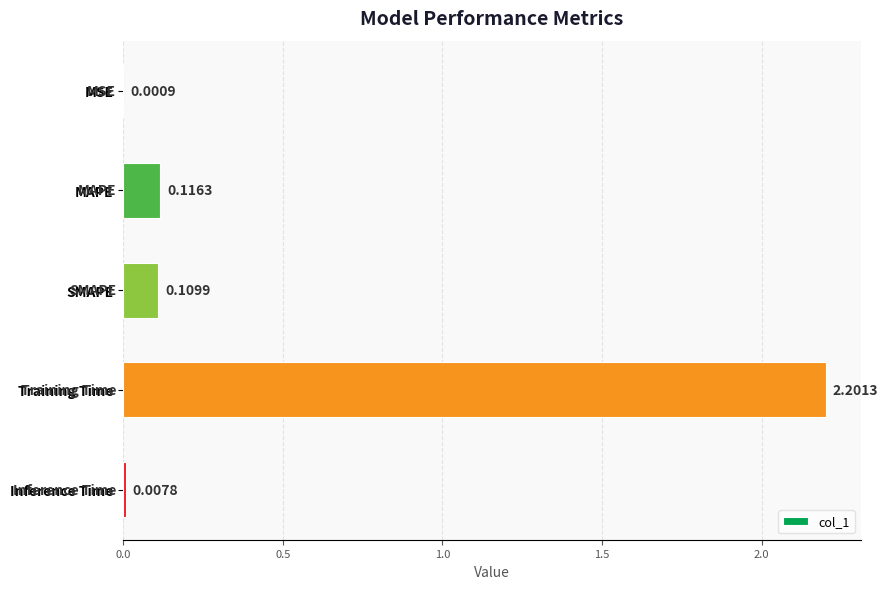

What is the change in value from SMAPE to Training Time?

+2.1